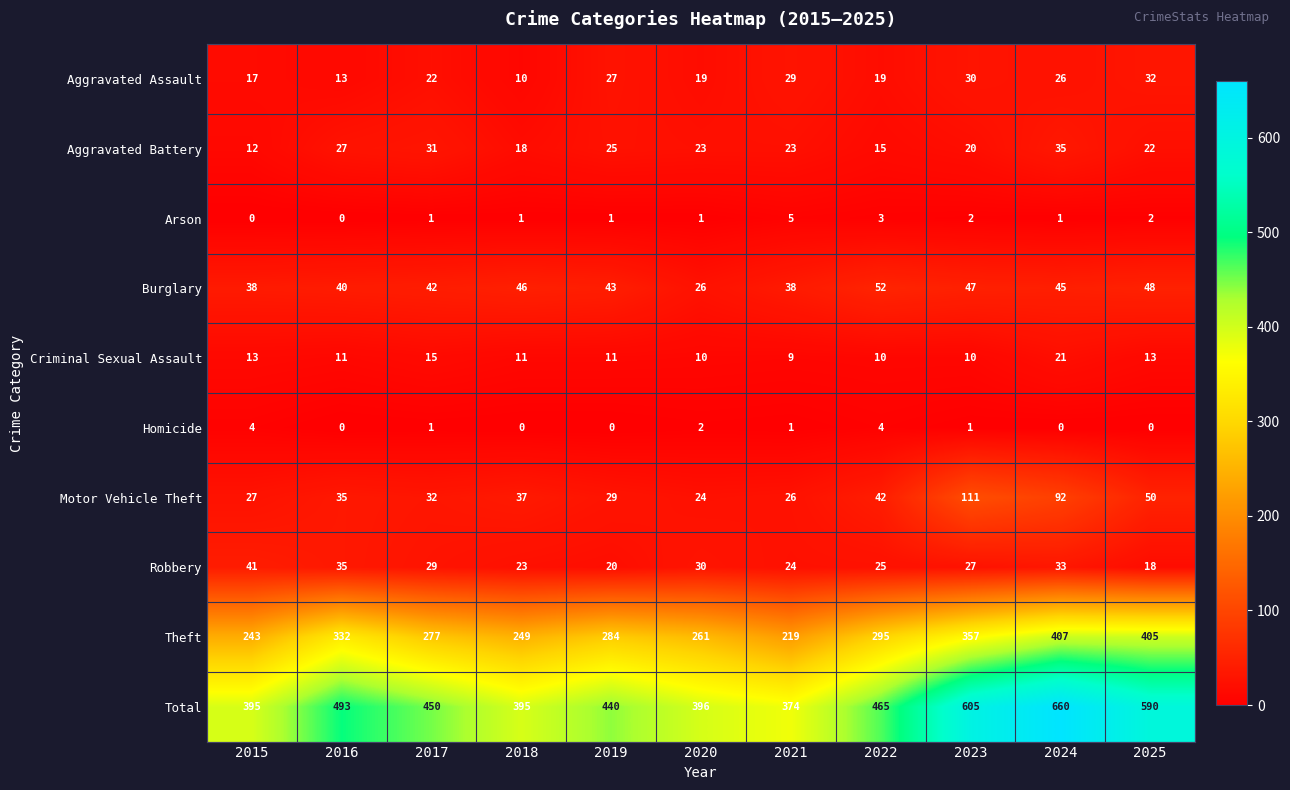

At 2019, list the series in order from largest to smallest.

Total, Theft, Burglary, Motor Vehicle Theft, Aggravated Assault, Aggravated Battery, Robbery, Criminal Sexual Assault, Arson, Homicide